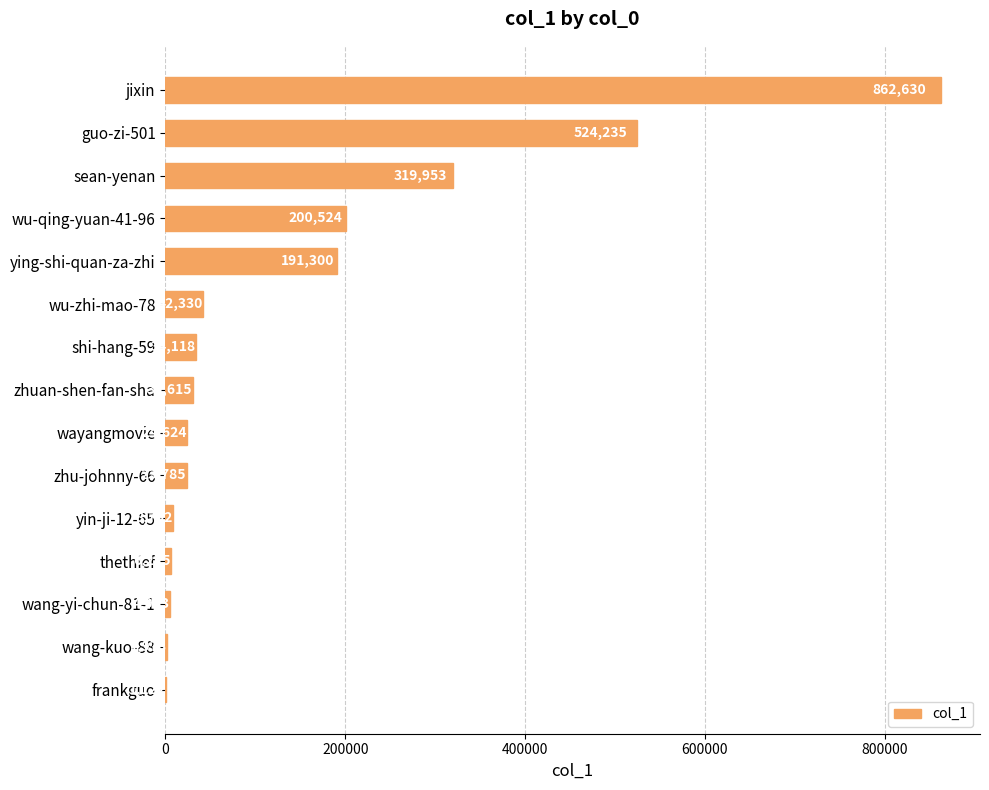

At which label is the value closest to 431876?

guo-zi-501